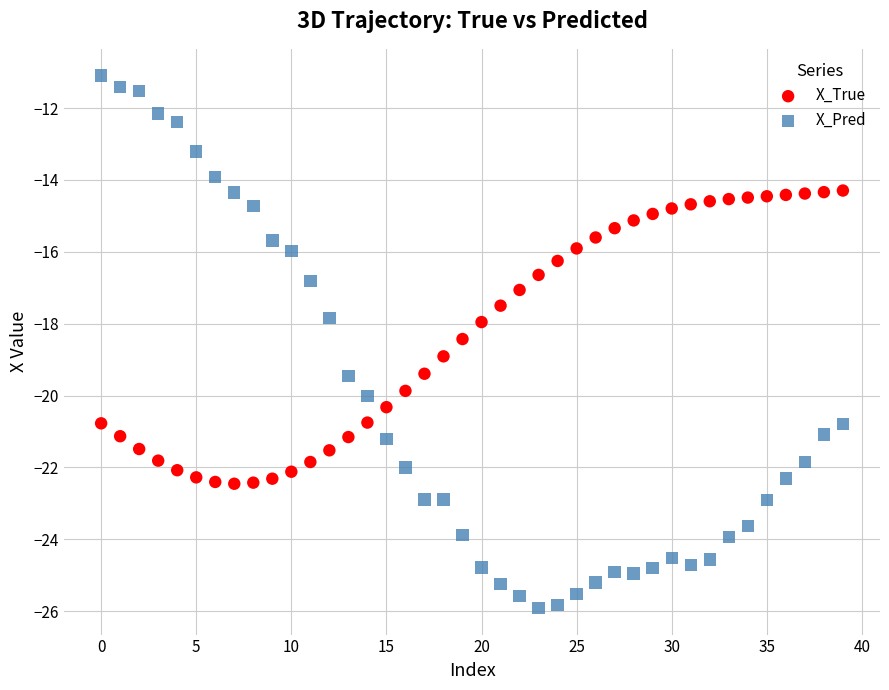

Across all data points, what is the range of Y values (max minus min)?

14.8